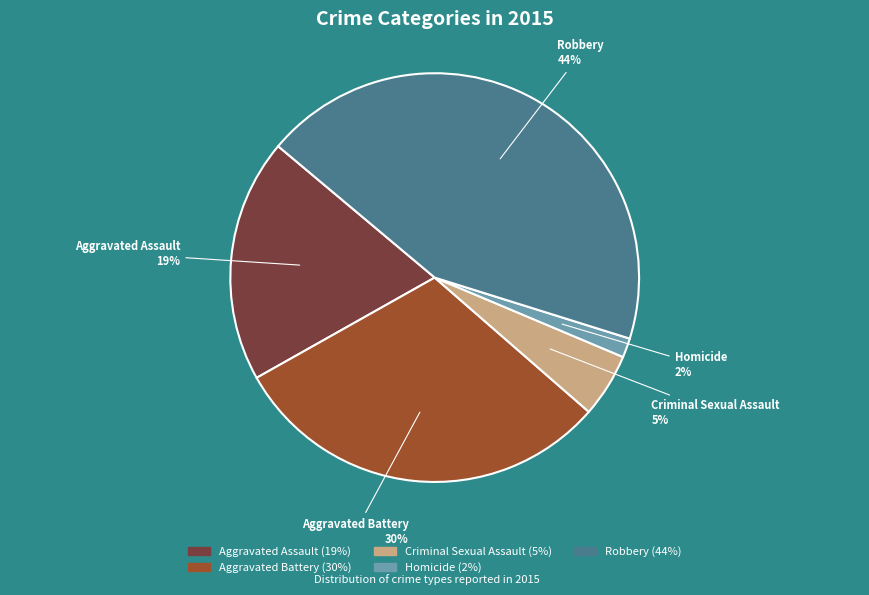

True or false: Homicide accounts for 2% of the total.

True